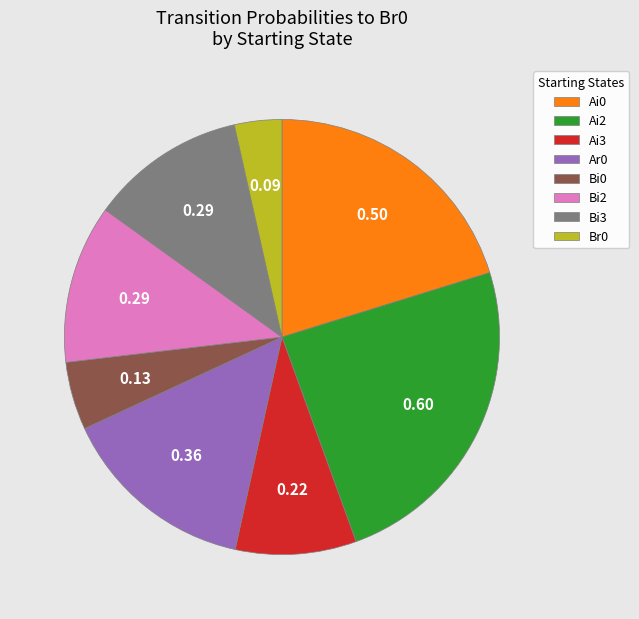

Is it true that Bi0 is 5% of the pie?

True